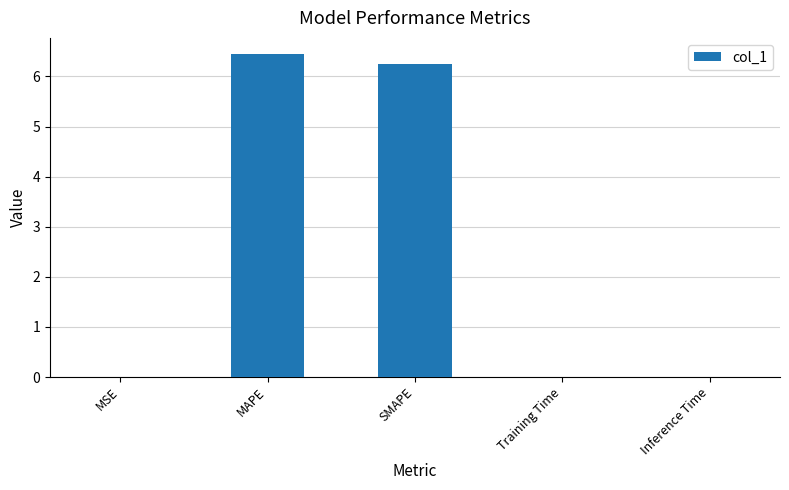

Which has a higher value, Training Time or MAPE?

MAPE